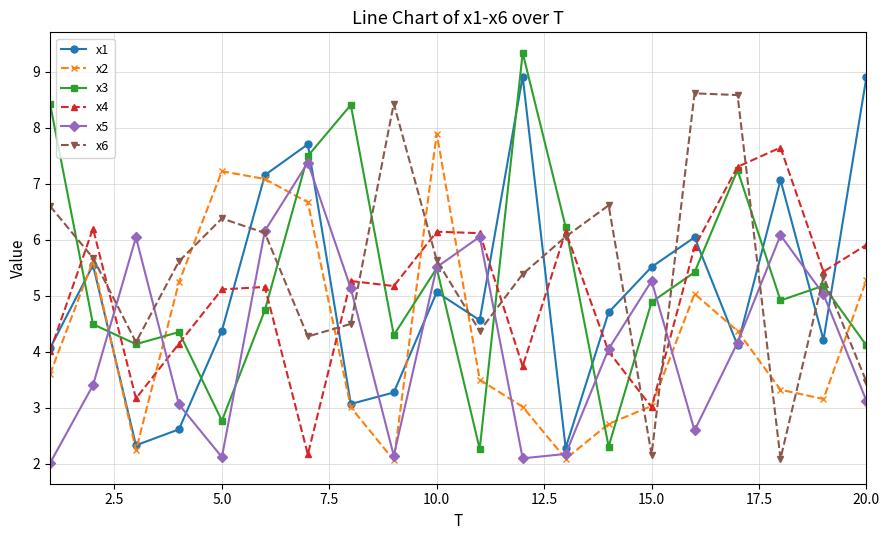

What is the value of the x1 point at the 20th from the left?

8.9